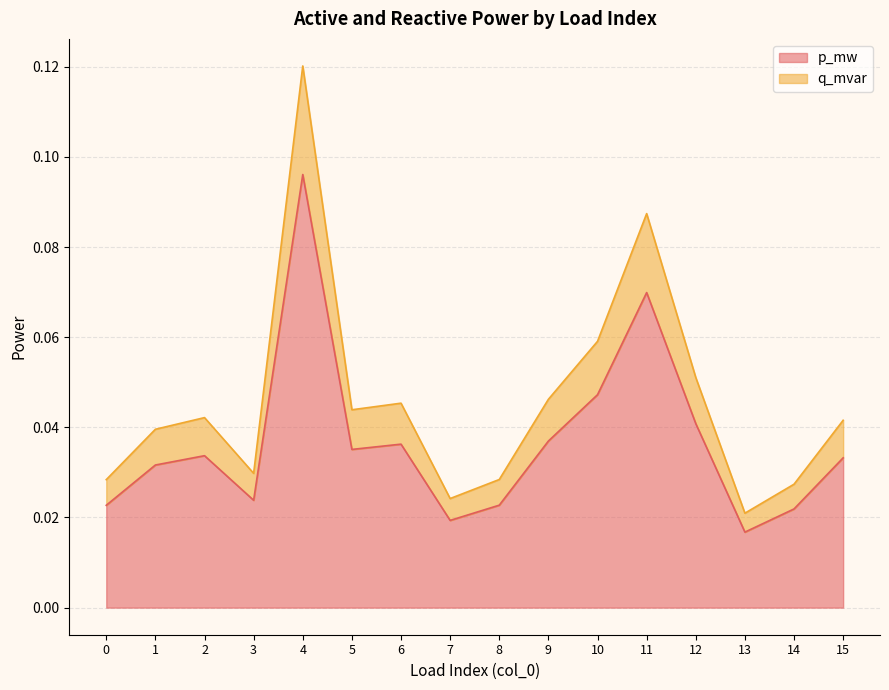

Between 5 and 7, which series saw the biggest shift?

q_mvar